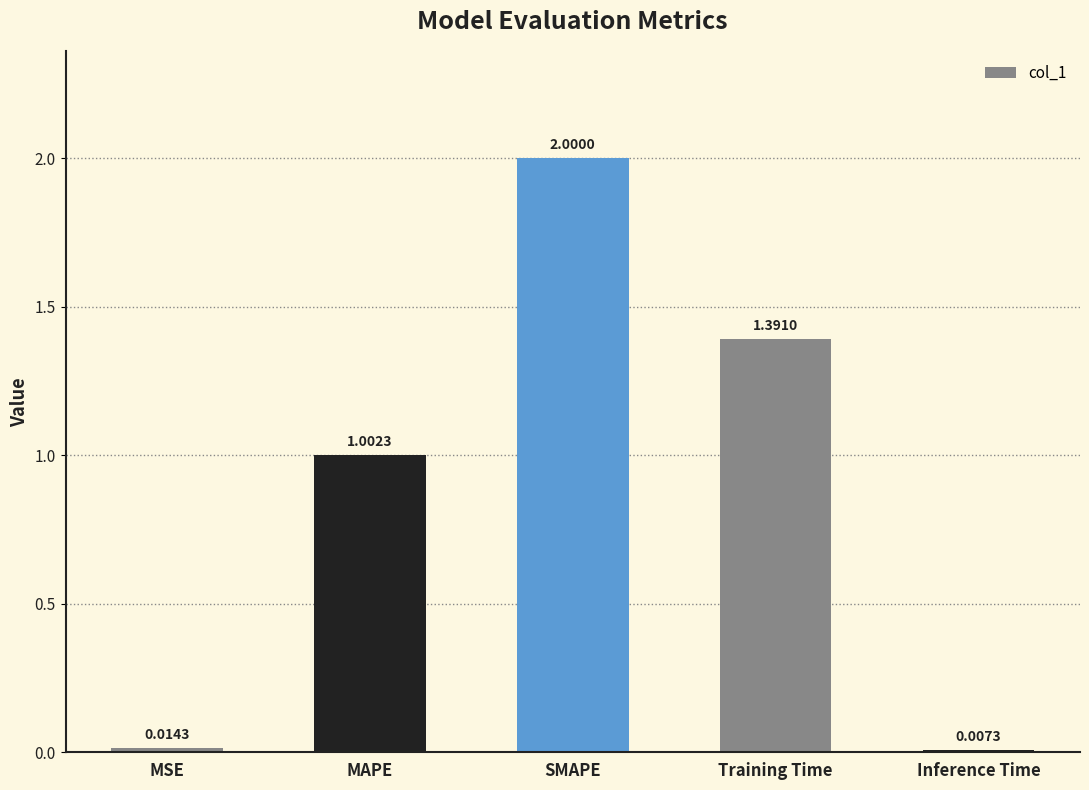

Rank the categories by value from highest to lowest.

SMAPE, Training Time, MAPE, MSE, Inference Time